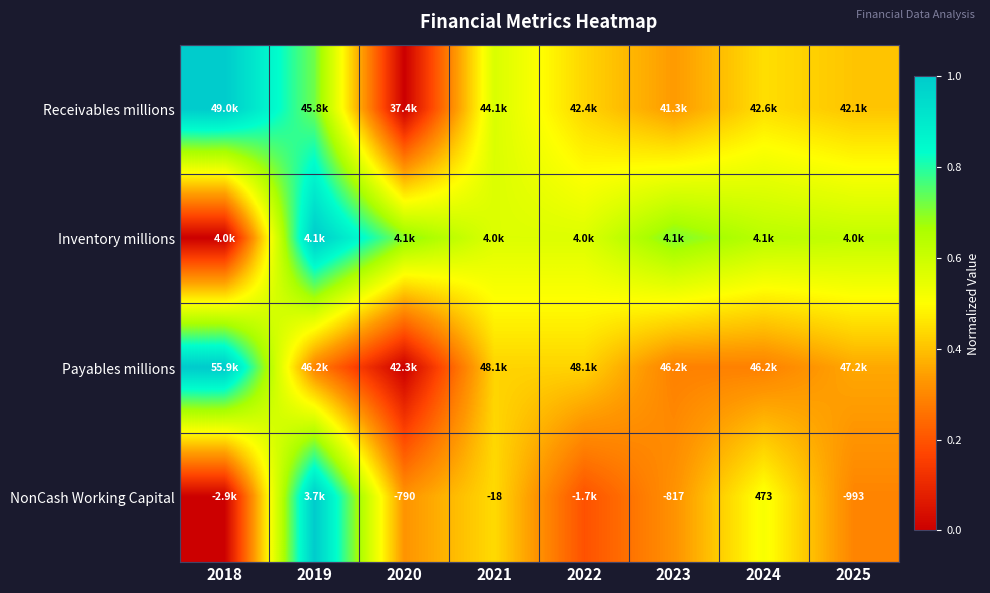

How many categories are shown in the chart?

8